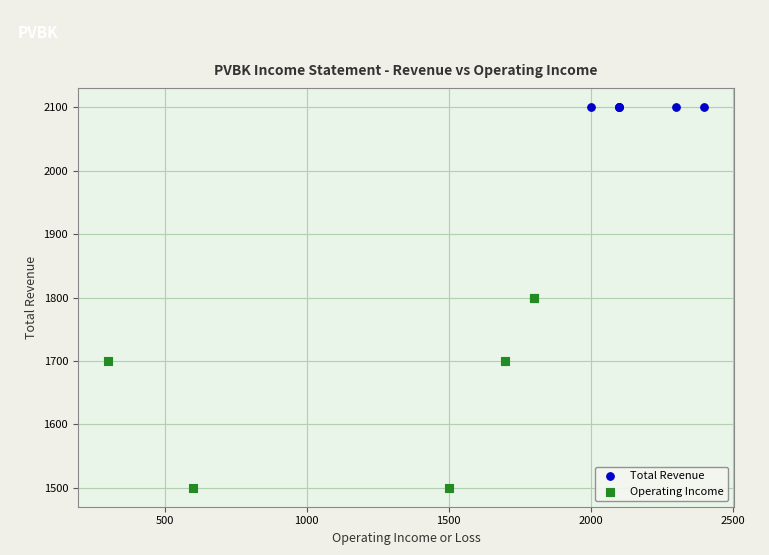

Which series contains the highest Y value?

Total Revenue